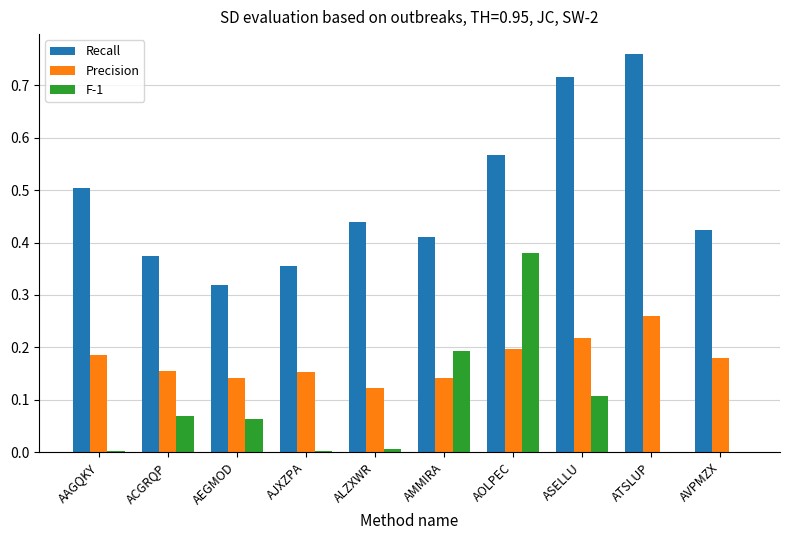

True or false: Precision has a value of 0.1 at AOLPEC.

False